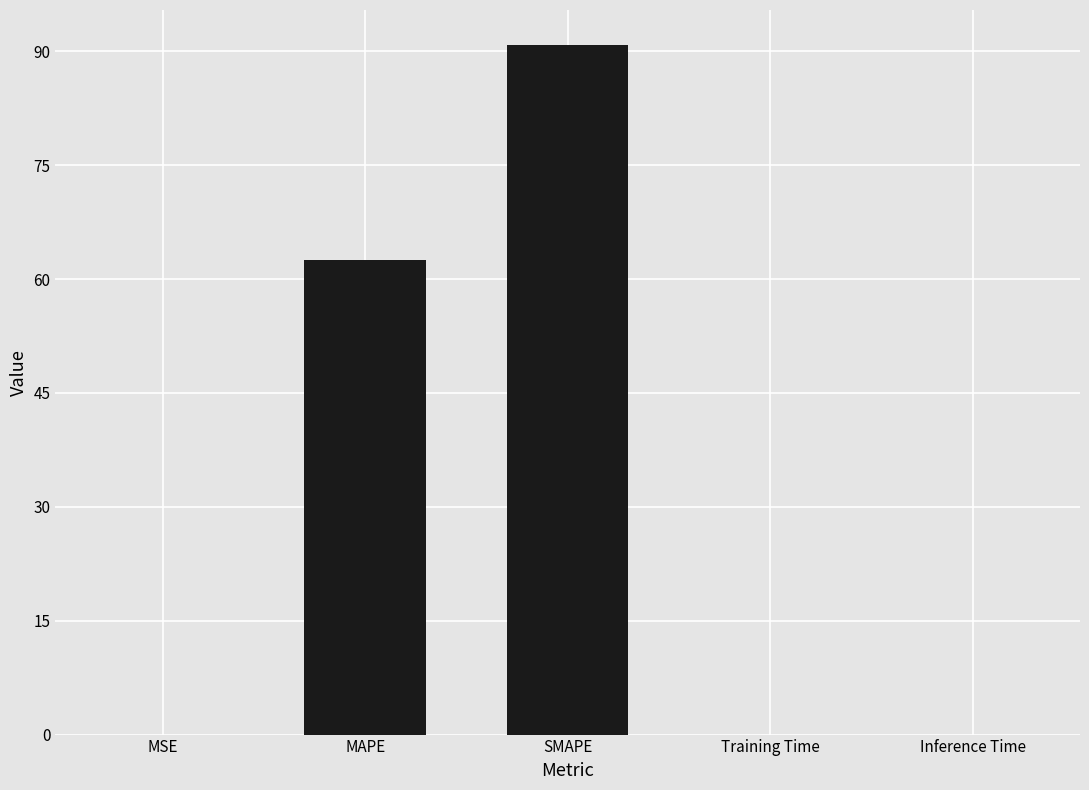

At which label is the value closest to 45?

MAPE